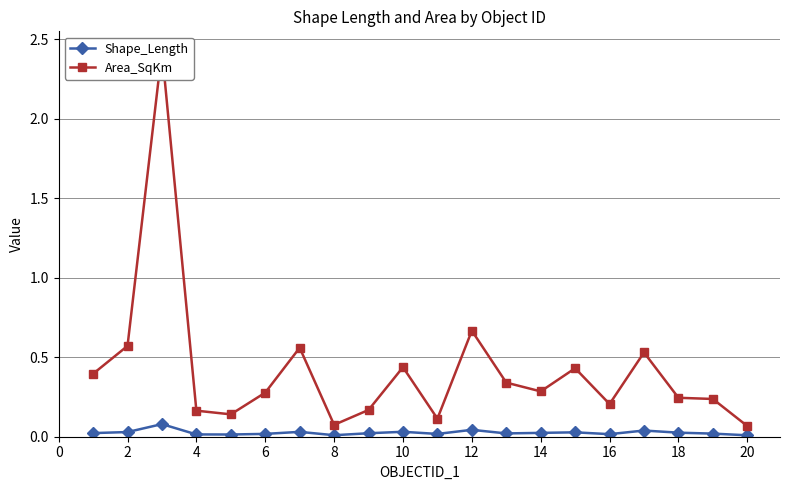

True or false: Area_SqKm and Shape_Length intersect in this chart.

False